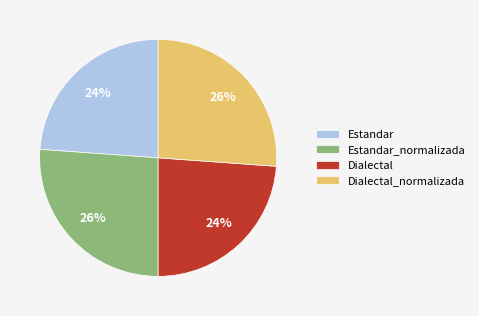

The Dialectal_normalizada slice represents 26% of the pie. True or false?

True